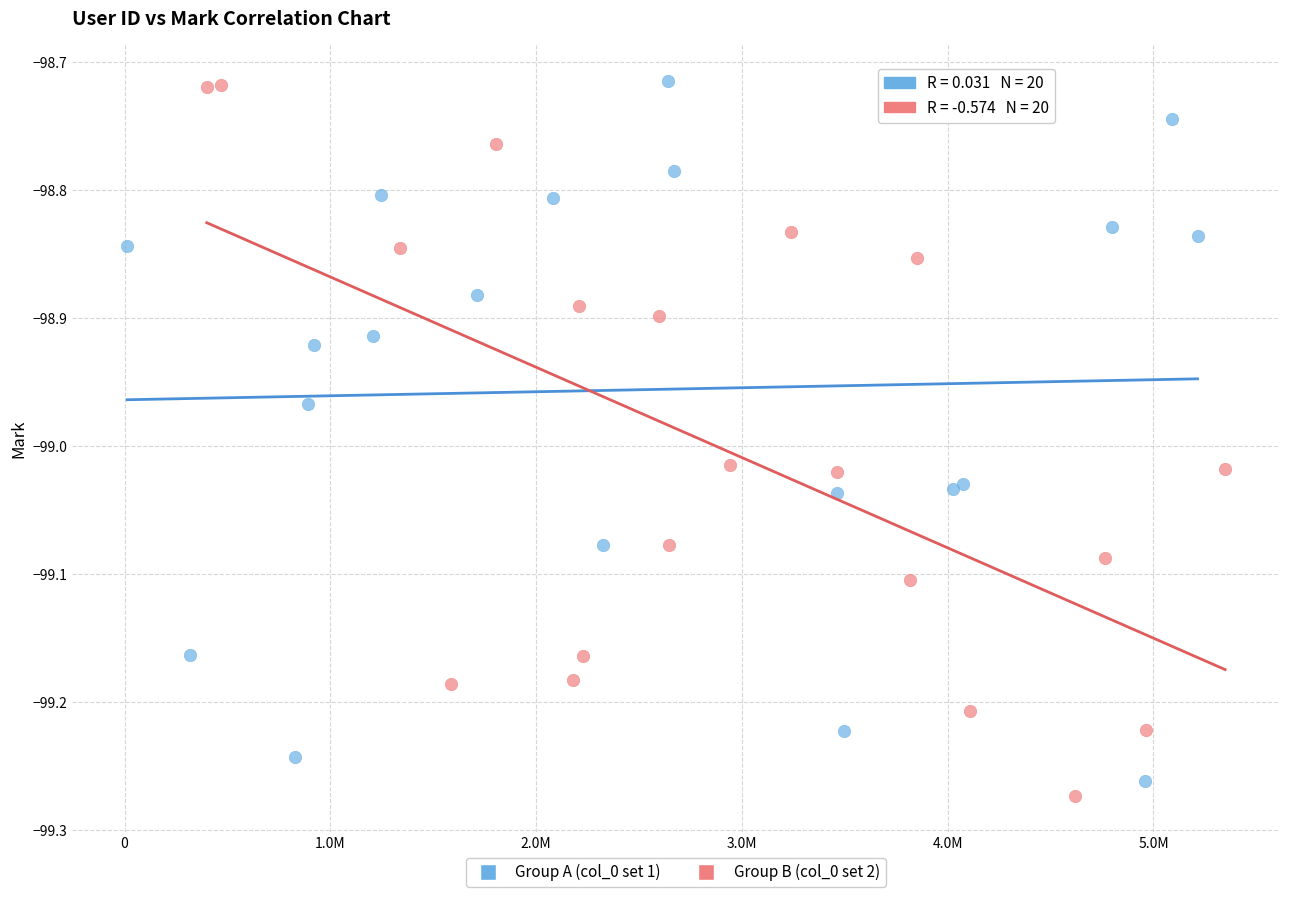

Which series contains the lowest Y value?

Group B (col_0 set 2)